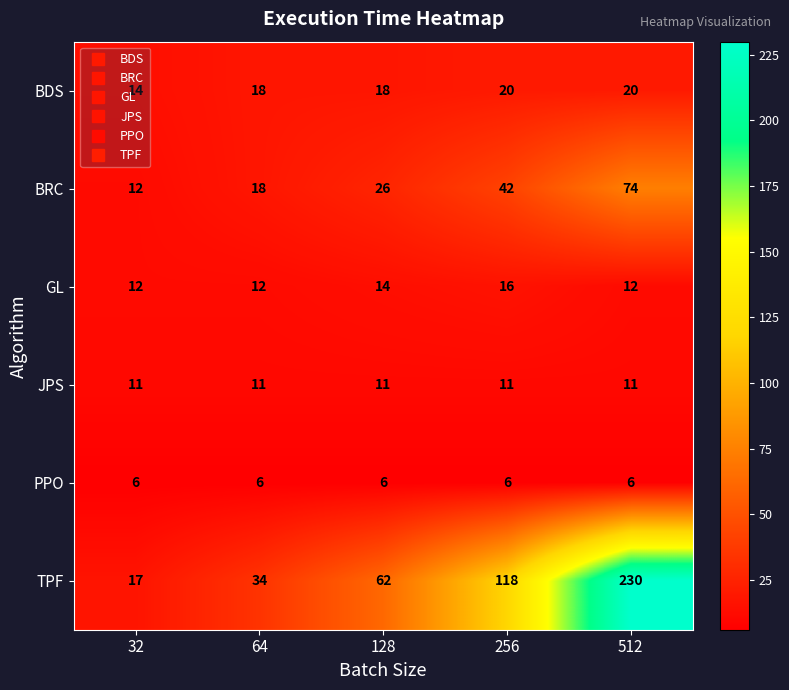

Is it true that TPF equals 34 at 64?

True